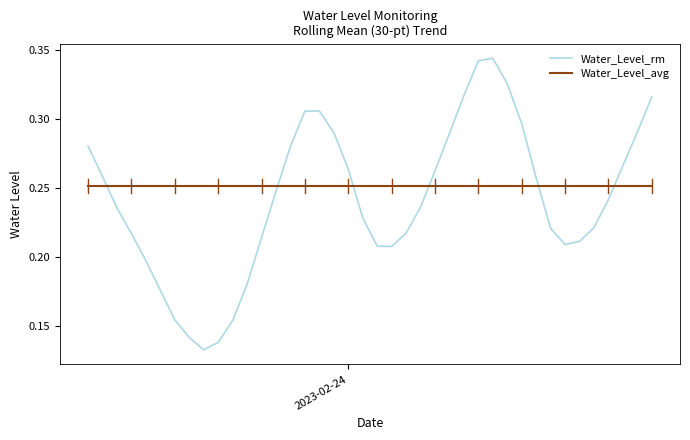

Which series has the largest range (max minus min)?

Water_Level_rm